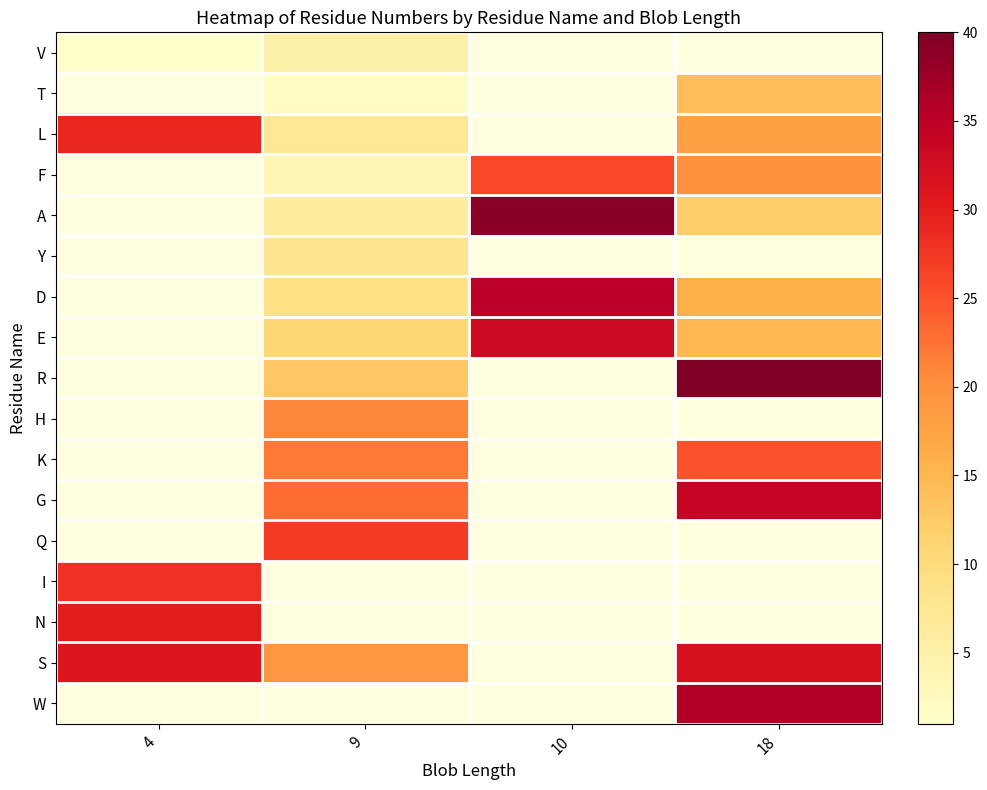

Which has a higher value, 10 or 18?

18